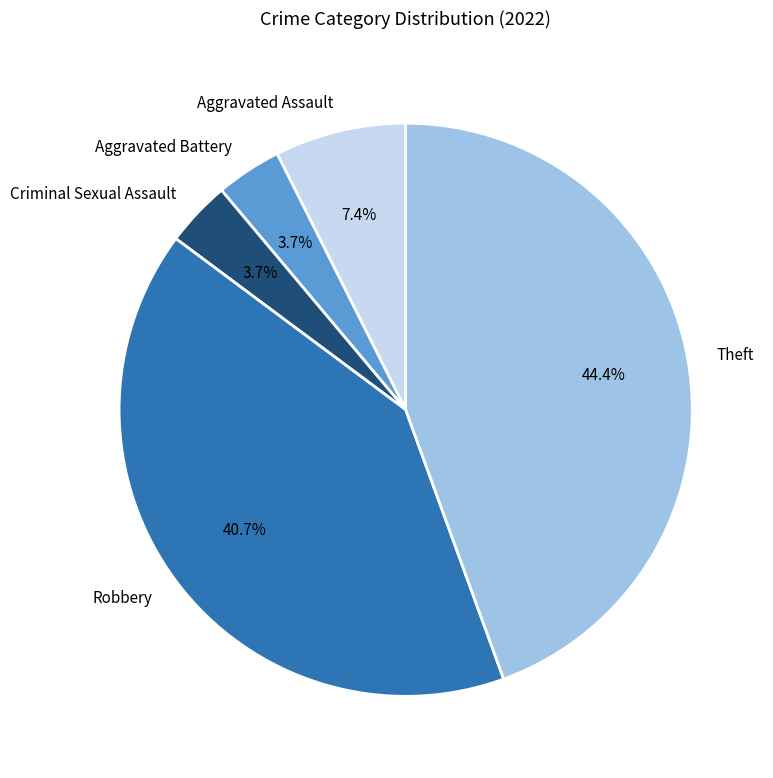

What percentage is the Robbery slice, to the nearest percent?

41%